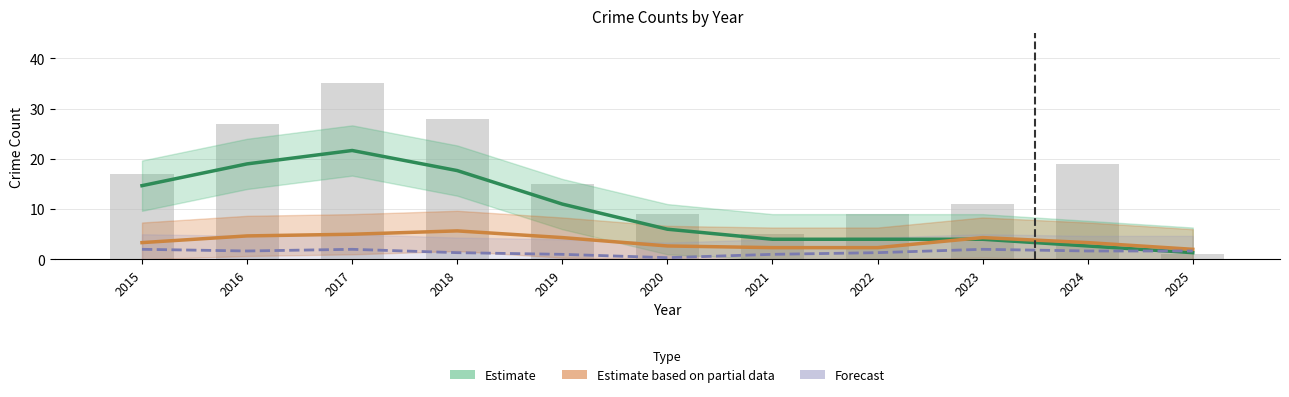

Reading right to left, what are all the values shown in this chart?

1	19	11	9	5	9	15	28	35	27	17